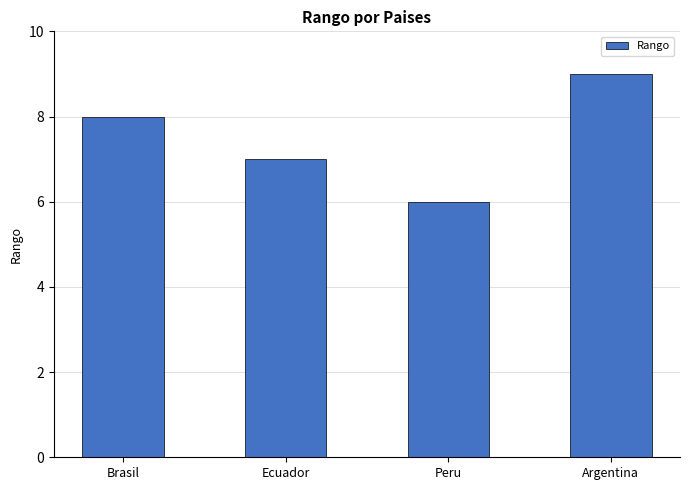

Reading left to right, extract all data points from this chart.

8	7	6	9